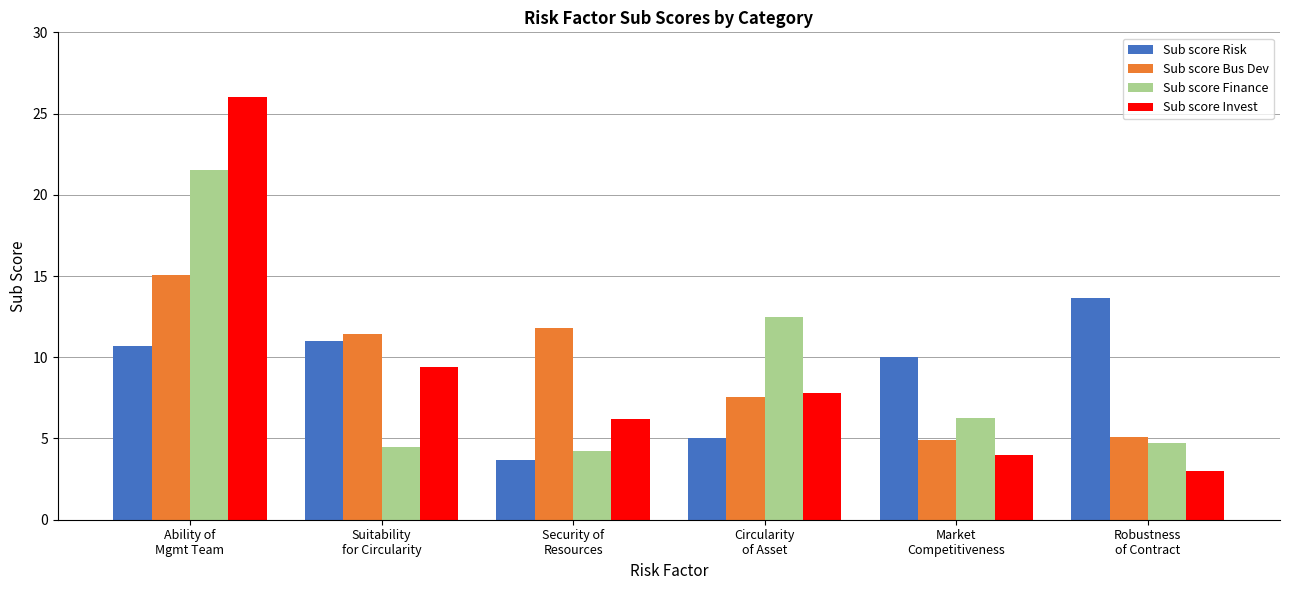

True or false: Sub score Invest has a value of 6.2 at Security of
Resources.

True